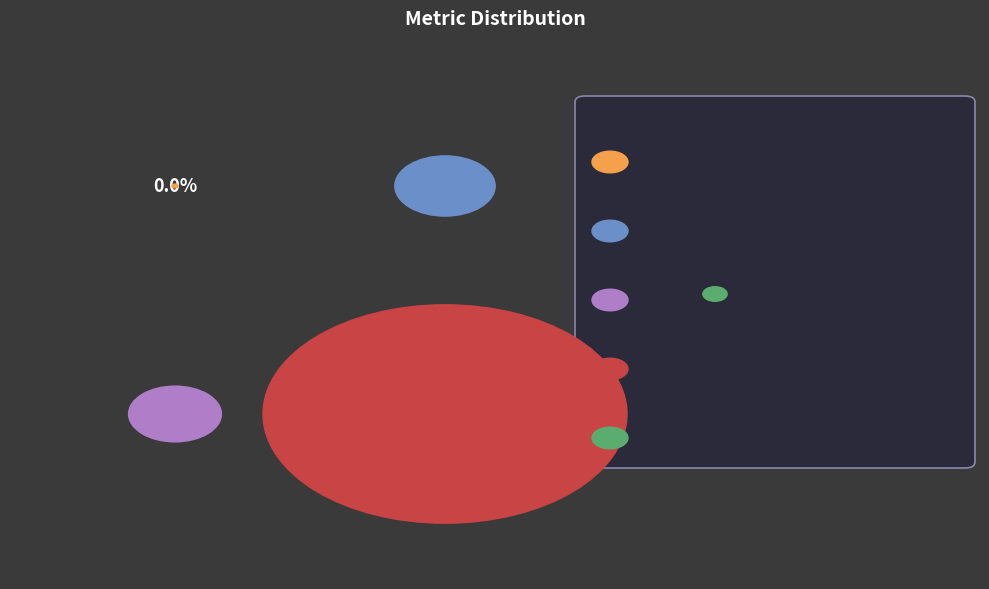

What is the change in value from MAPE to Inference Time?

-0.3